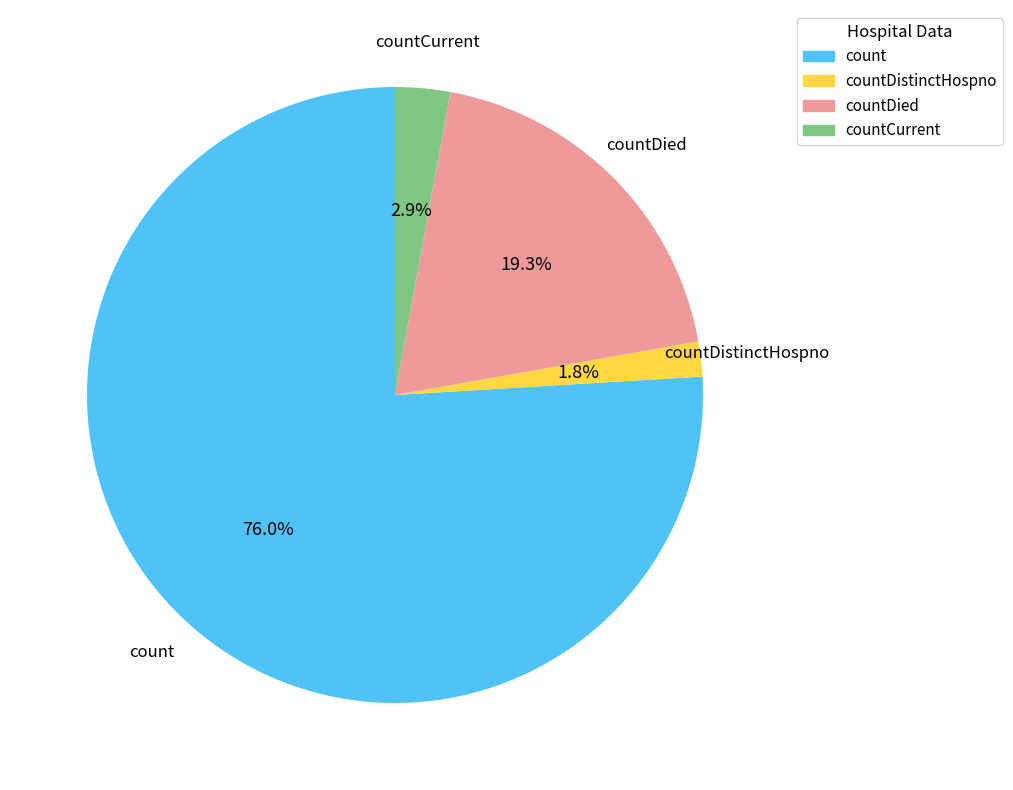

Which slice is the smallest?

countDistinctHospno